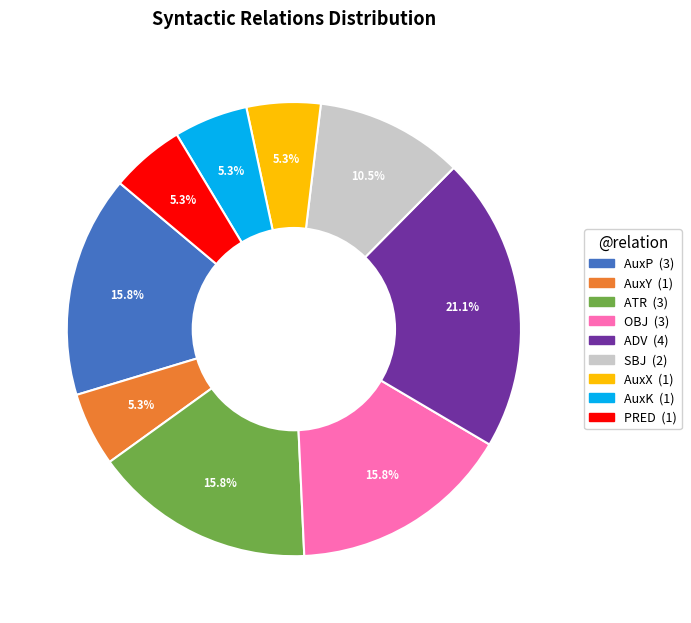

How many slices are in this pie chart?

9